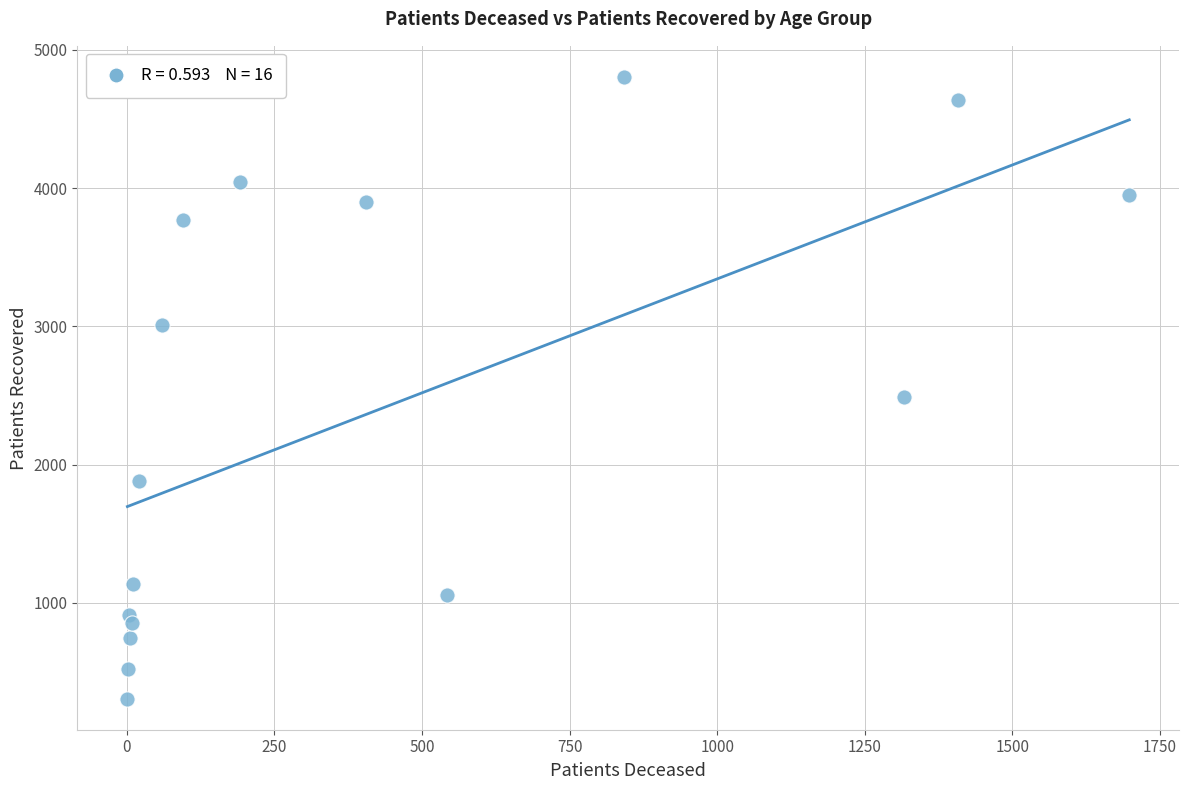

What Y value in the scatter plot is closest to 2555?

2487